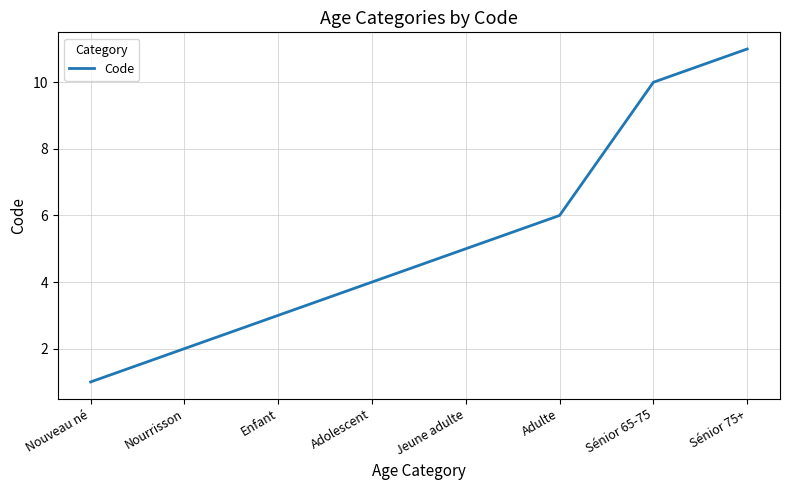

What is the difference between the maximum and minimum values?

10